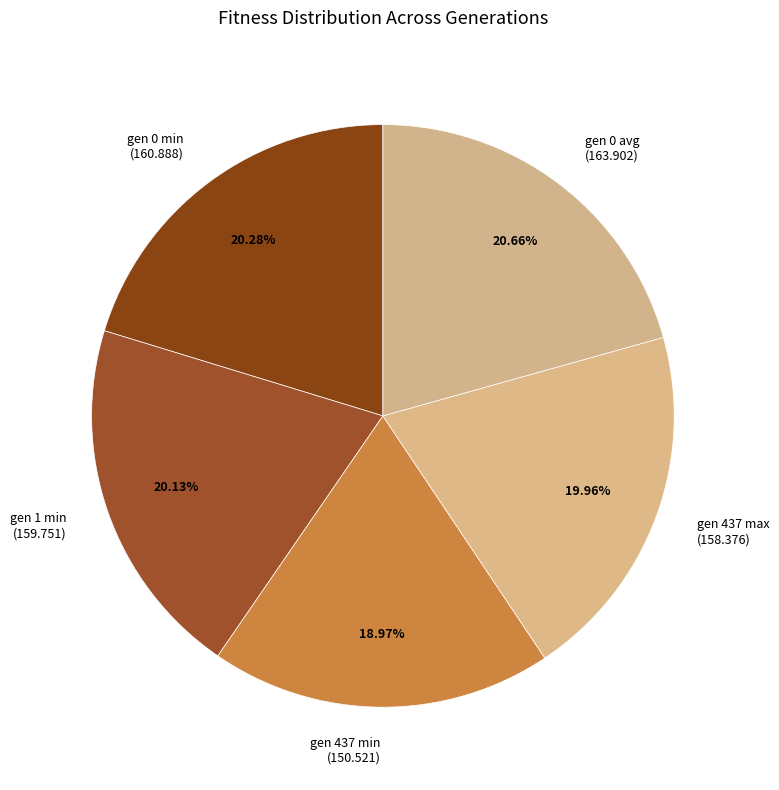

Count the number of slices in the pie.

5